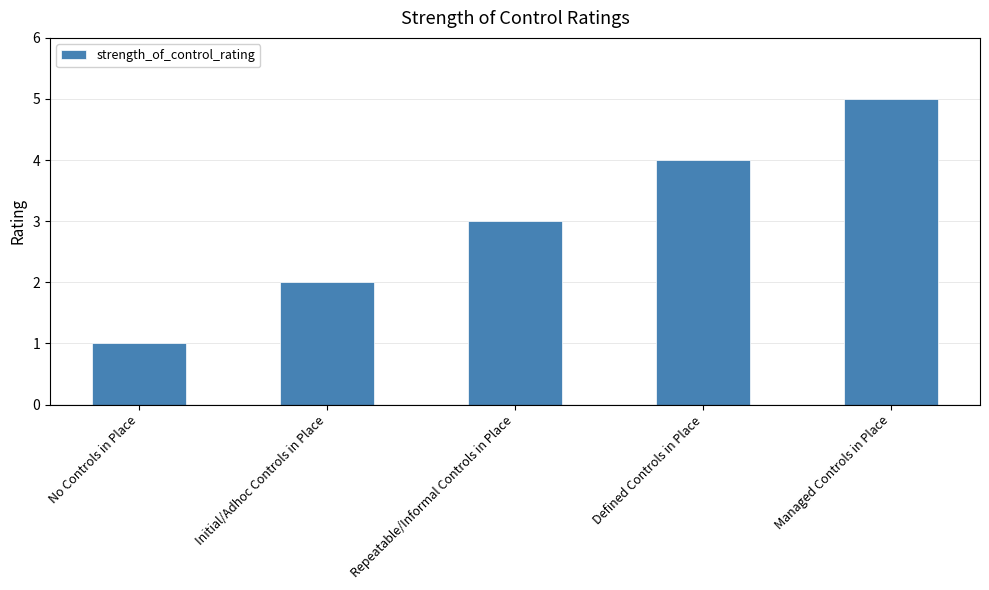

At which label is the value closest to 3?

Repeatable/Informal Controls in Place